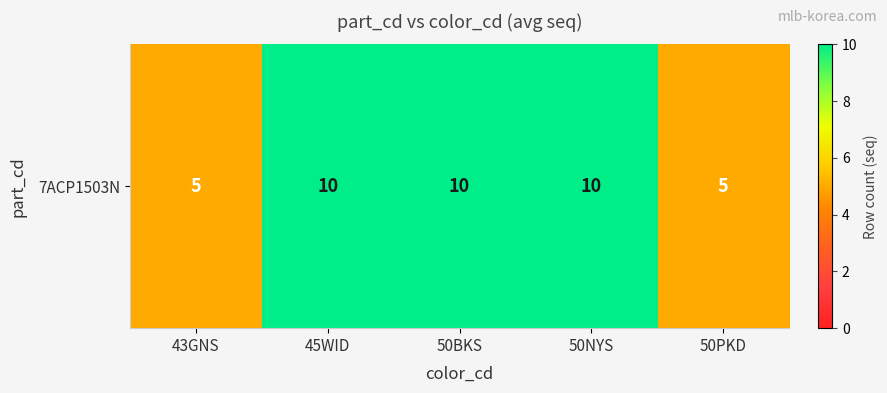

How many values are between 5 and 10?

5